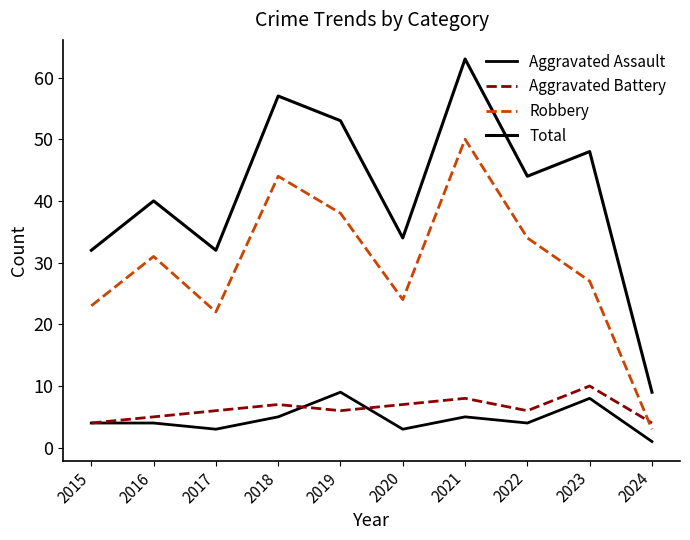

What value does the Aggravated Battery series have at 2023?

10